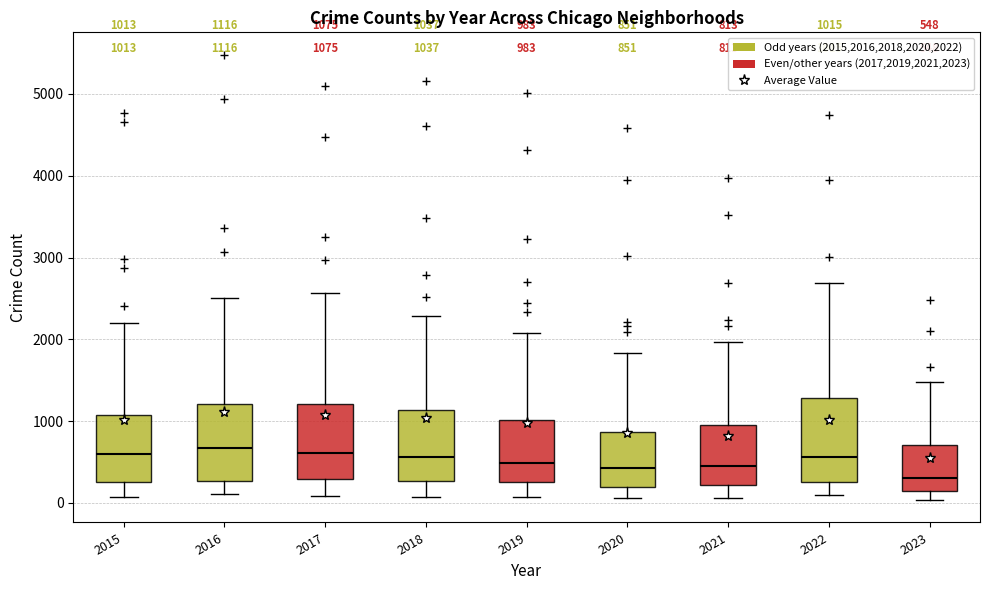

Which box has the lowest median line?

2023